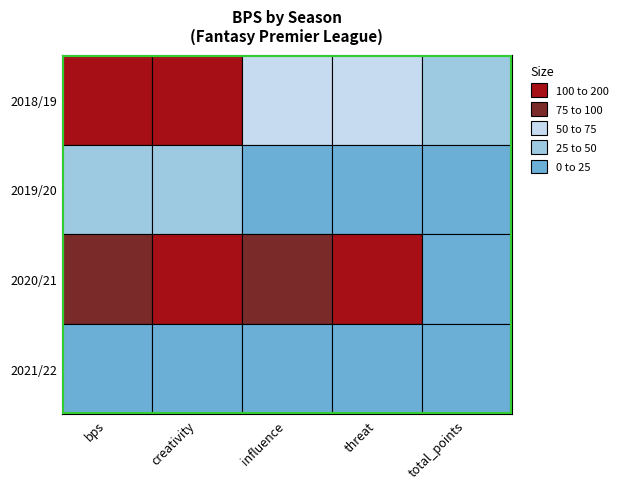

What is the difference between the maximum and minimum values in the 2019/20 series?

39